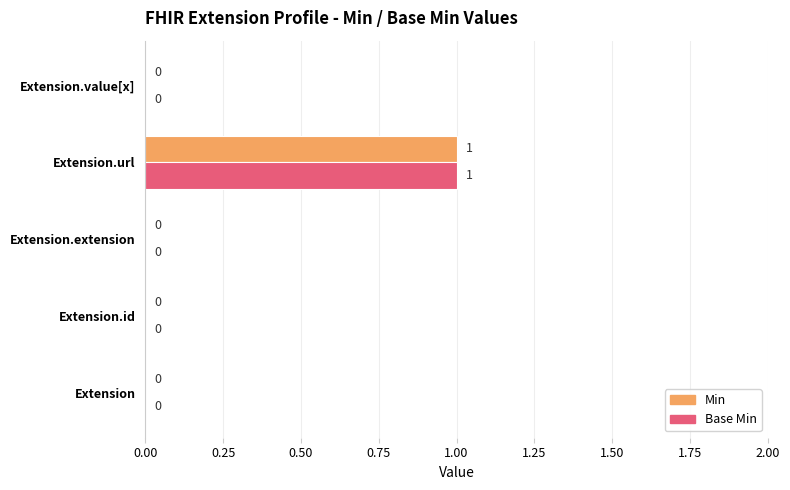

How many Min values are between 0 and 1?

5